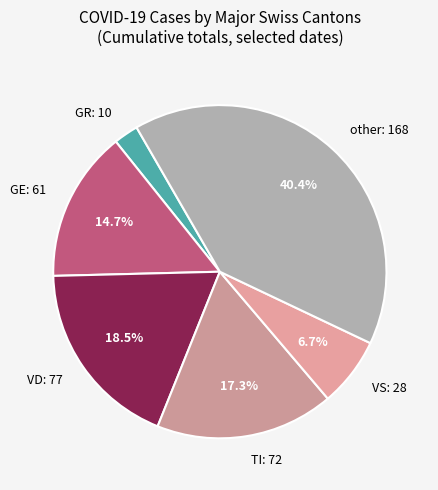

Count the number of slices in the pie.

6